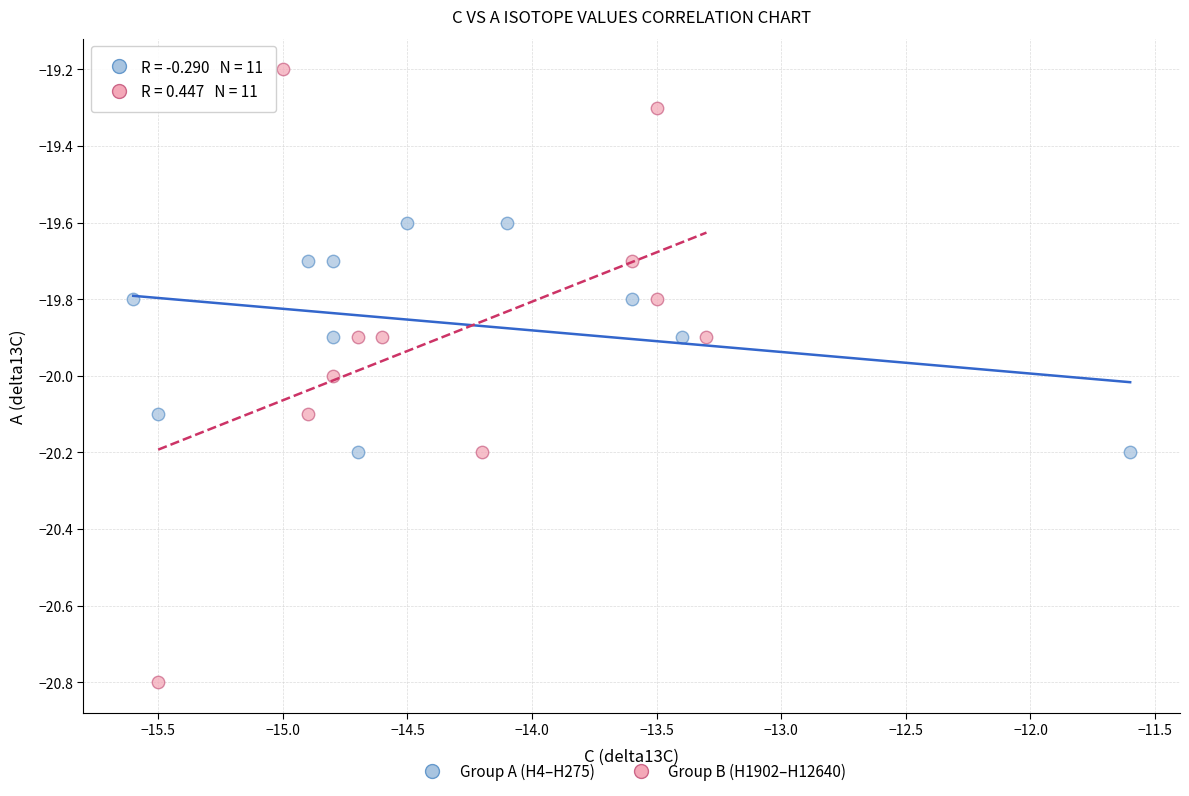

What are all the series names shown in the legend?

Group A (H4–H275), Group B (H1902–H12640)